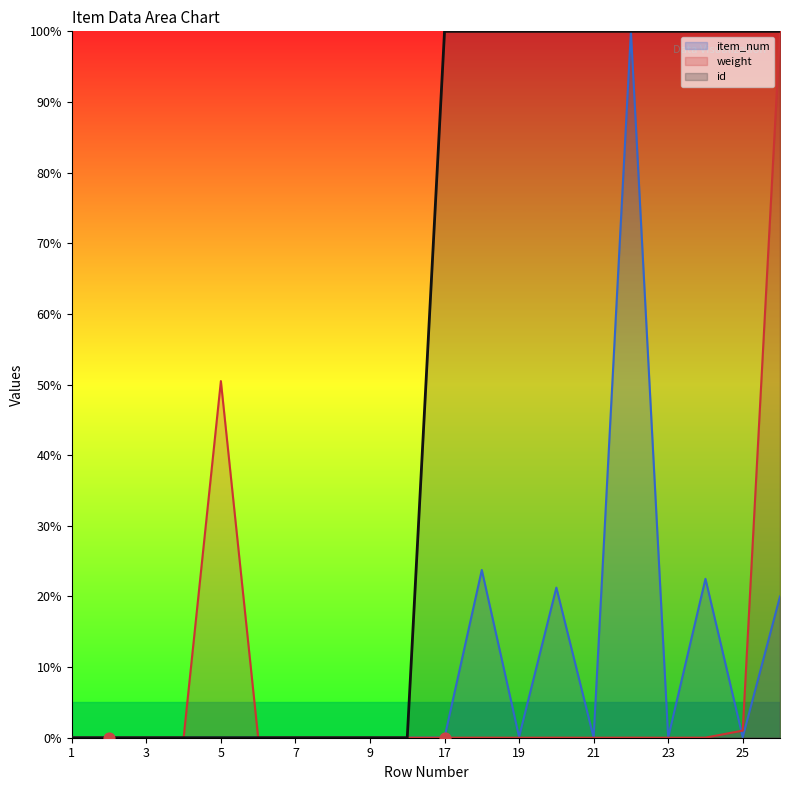

Which series has the largest Y range (max minus min)?

item_num